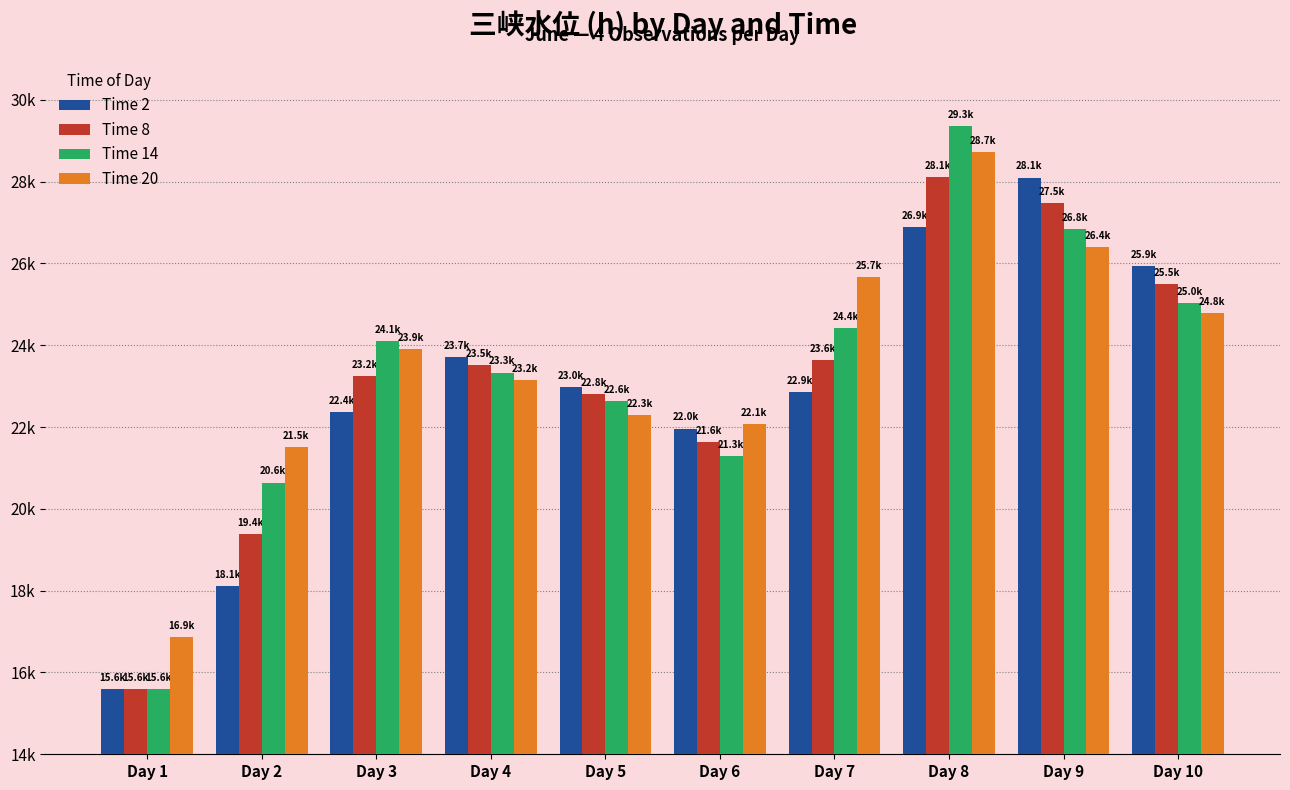

Does the chart contain stacked bars?

No